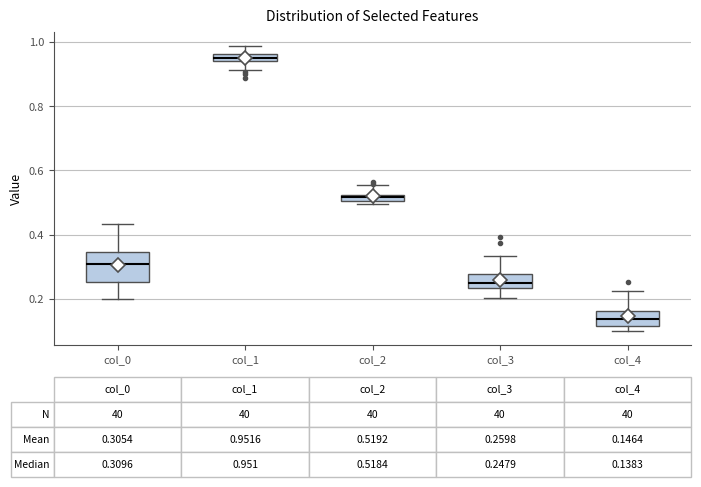

Which box's median line is the highest?

col_1